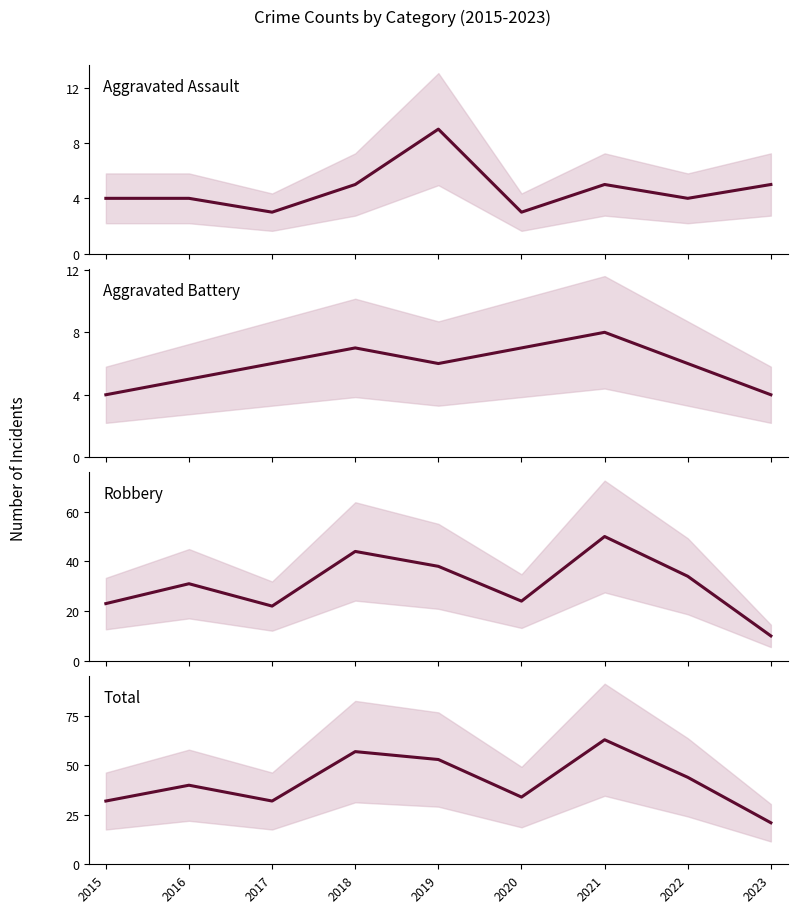

What is the sum of all Aggravated Battery values?

53